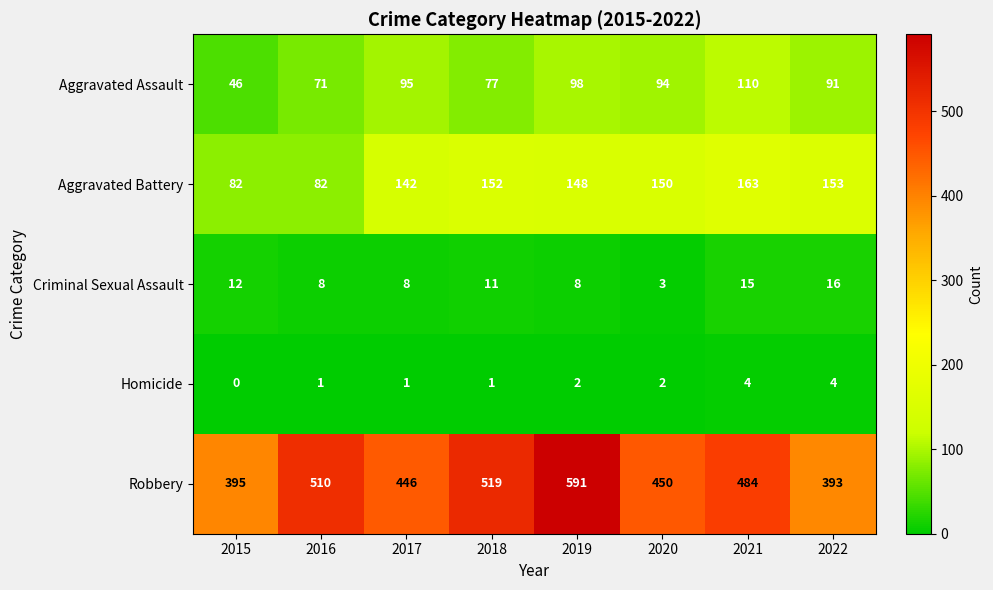

Which series has the largest range (max minus min)?

Robbery